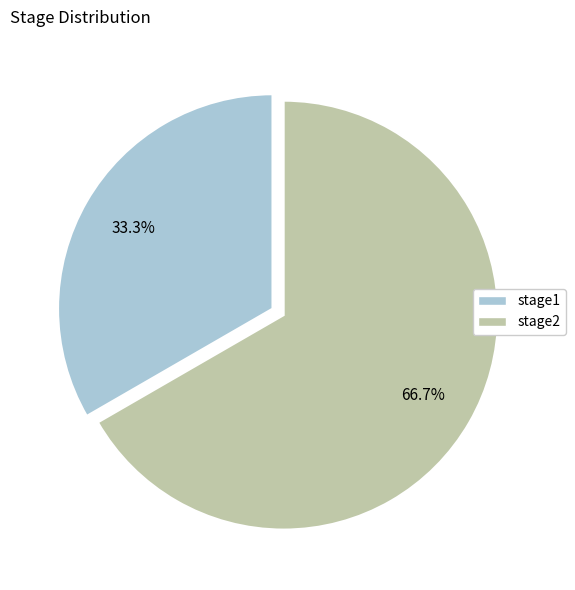

To the nearest percent, what portion does stage2 represent?

67%